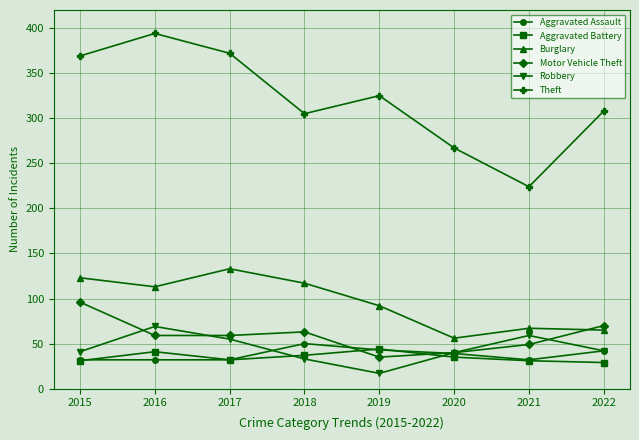

Is it true that Aggravated Battery equals 41 at 2016?

True